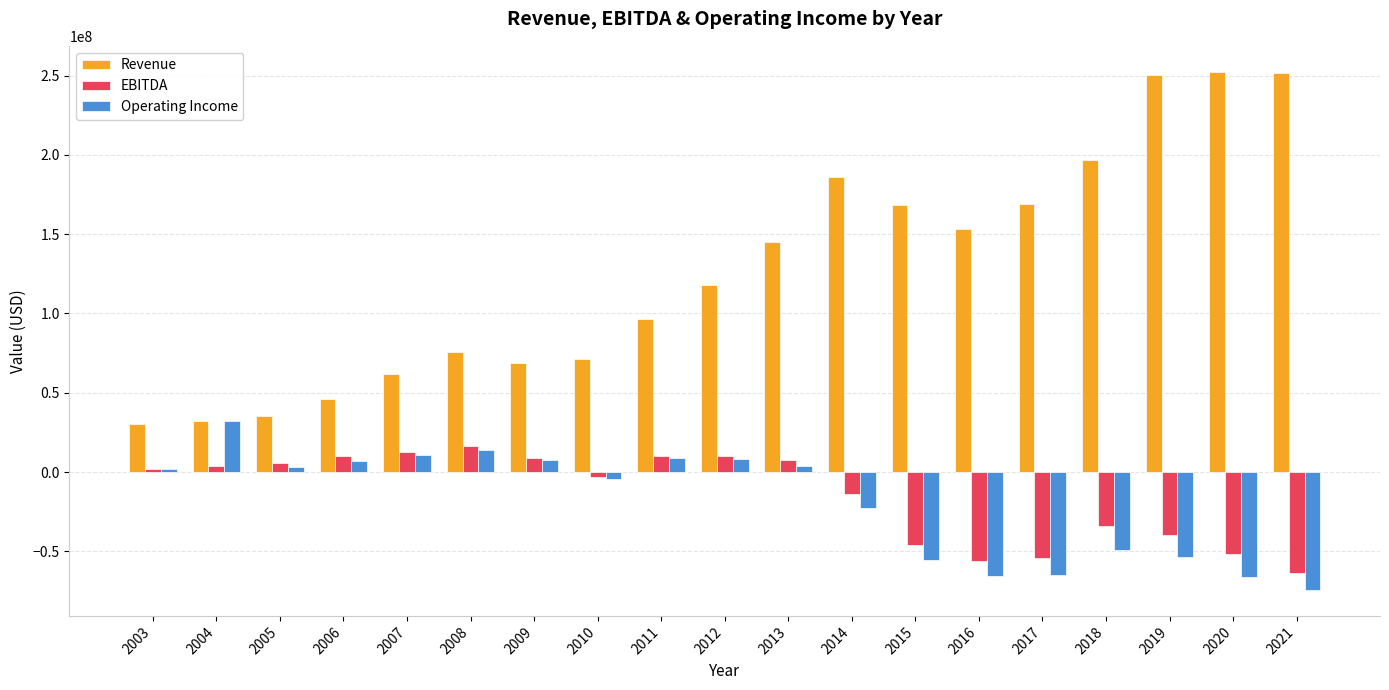

Rank the series at 2020 from highest to lowest value.

Revenue, EBITDA, Operating Income